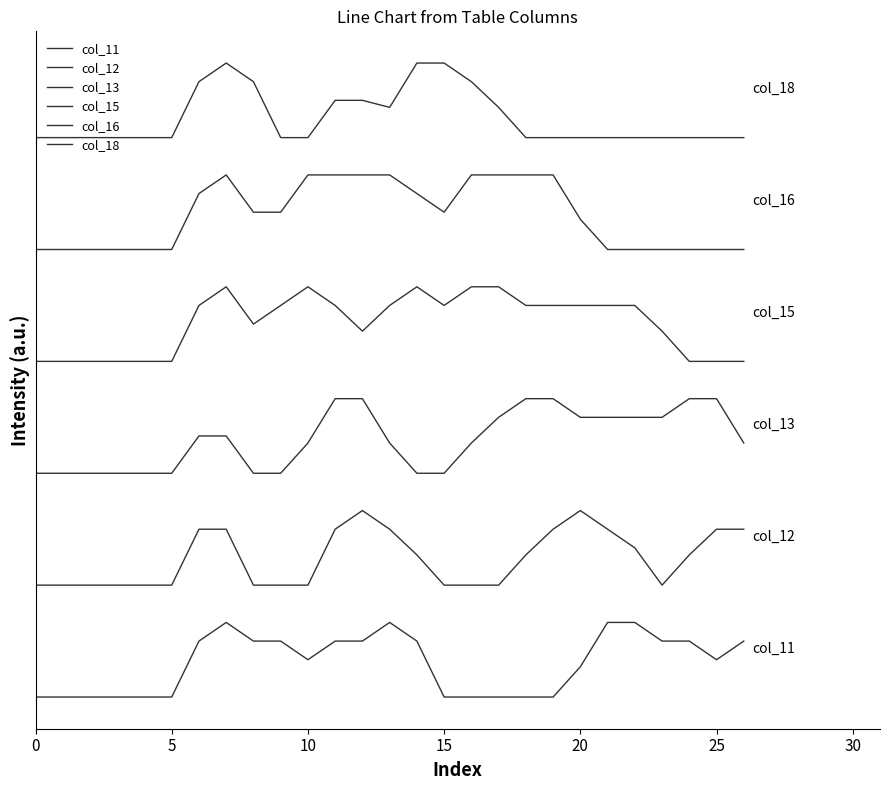

What is the label of the 24th point from the left?

23